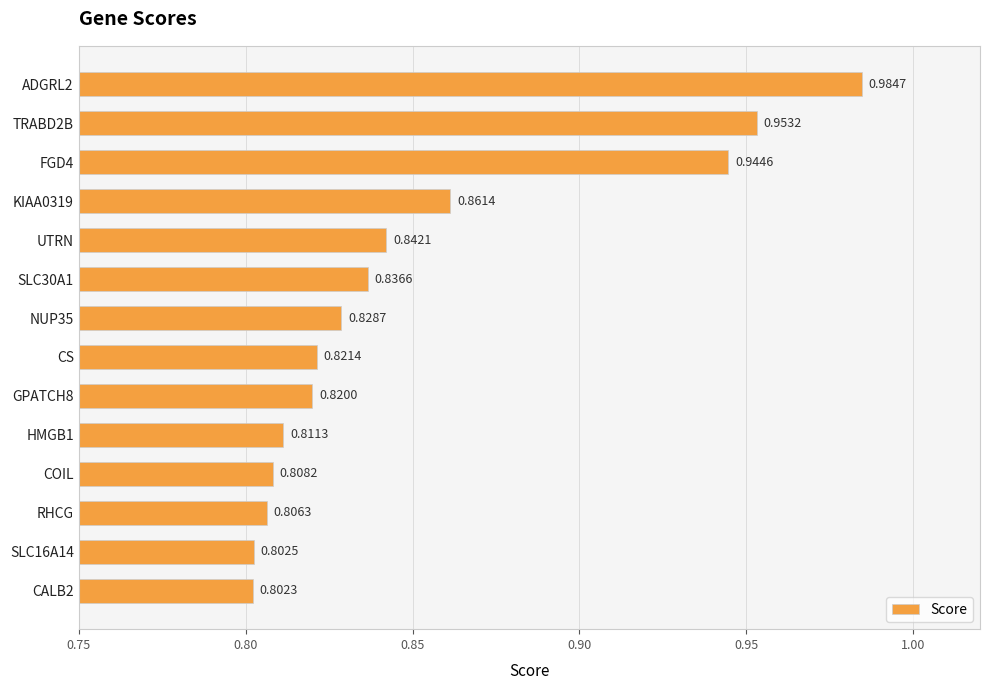

Rank the categories by value from highest to lowest.

ADGRL2, TRABD2B, FGD4, KIAA0319, UTRN, SLC30A1, NUP35, CS, GPATCH8, HMGB1, COIL, RHCG, SLC16A14, CALB2